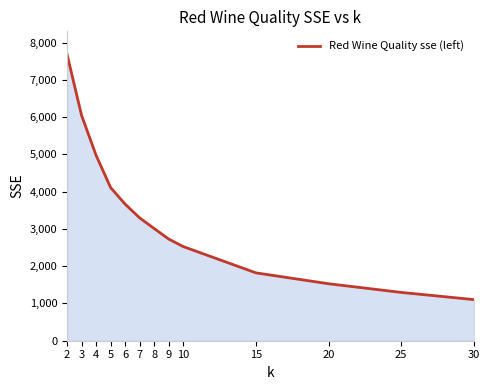

What is the minimum value shown in the chart?

1103.0